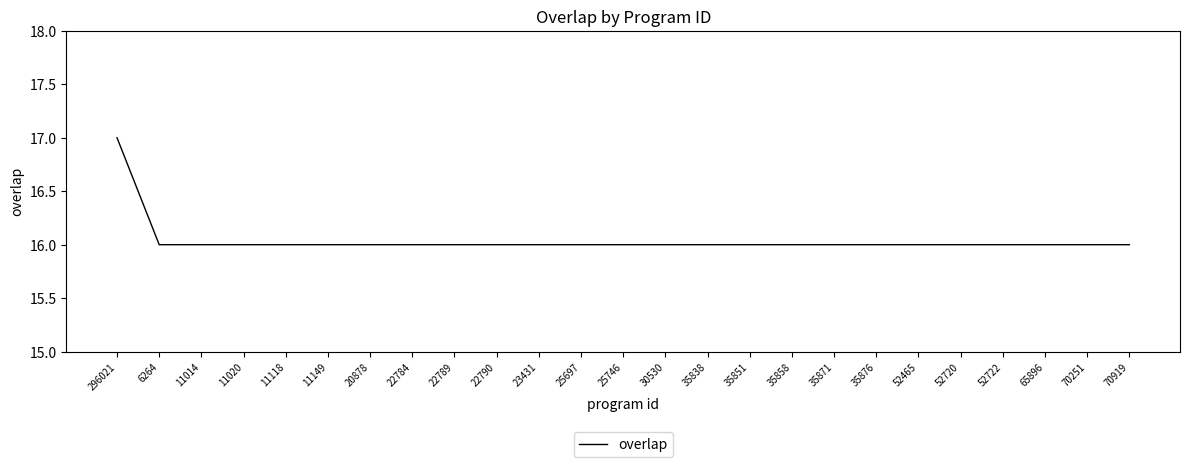

The chart shows a value of 16 at 30530. True or false?

True